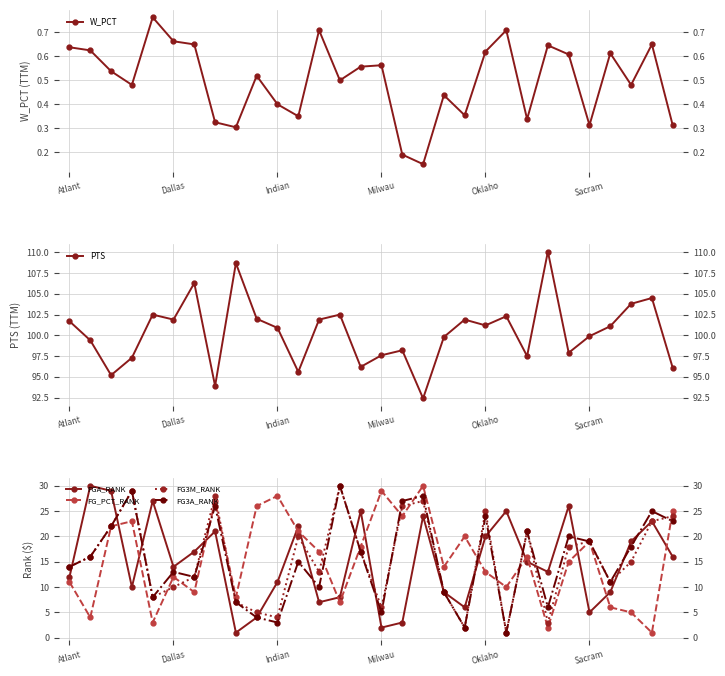

What is the minimum value for FG_PCT_RANK?

1.0